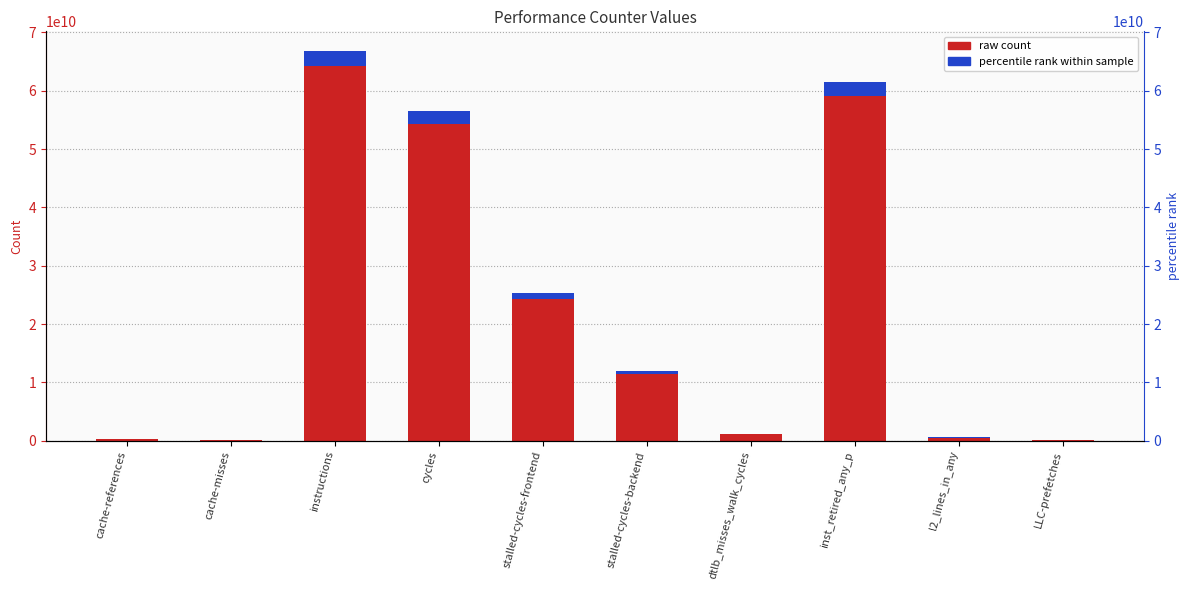

How many groups of bars are there?

10